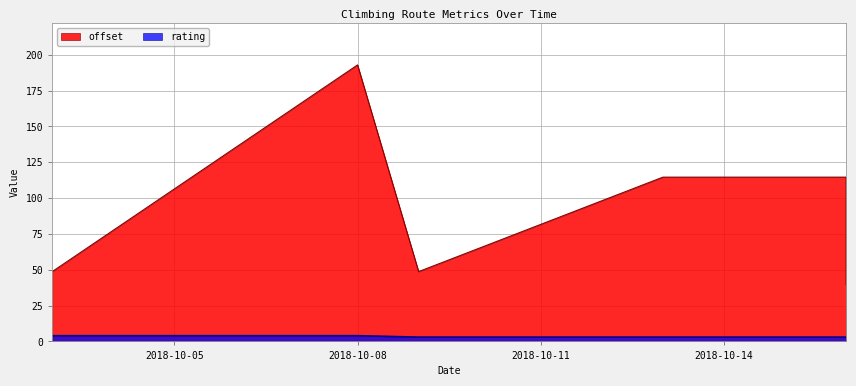

How many categories are shown in the chart?

10